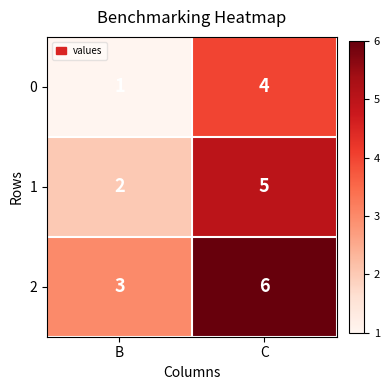

List the series in order of their overall mean, highest first.

2, 1, 0